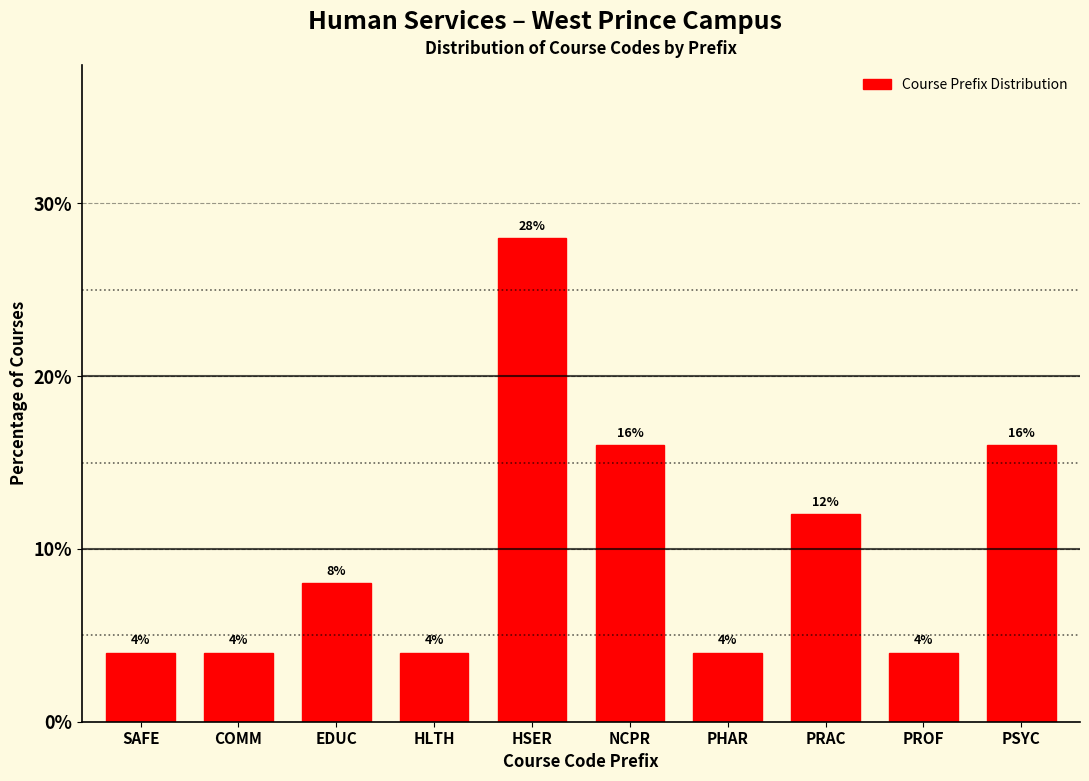

Reading left to right, extract all data points from this chart.

SAFE=4.0	COMM=4.0	EDUC=8.0	HLTH=4.0	HSER=28.0	NCPR=16.0	PHAR=4.0	PRAC=12.0	PROF=4.0	PSYC=16.0